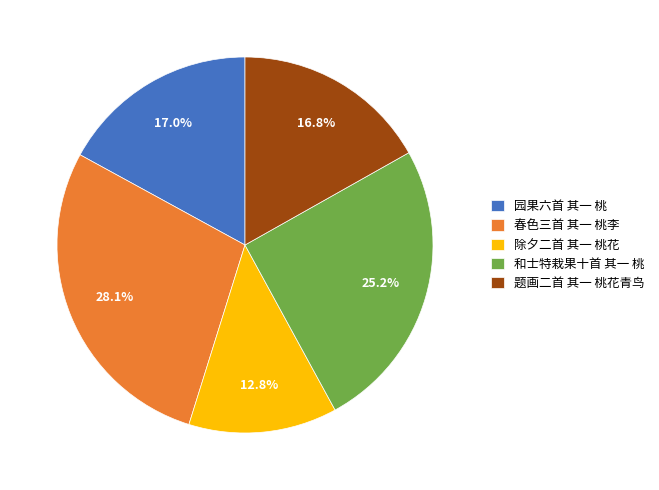

Does 除夕二首 其一 桃花 account for over 50% of the chart?

No